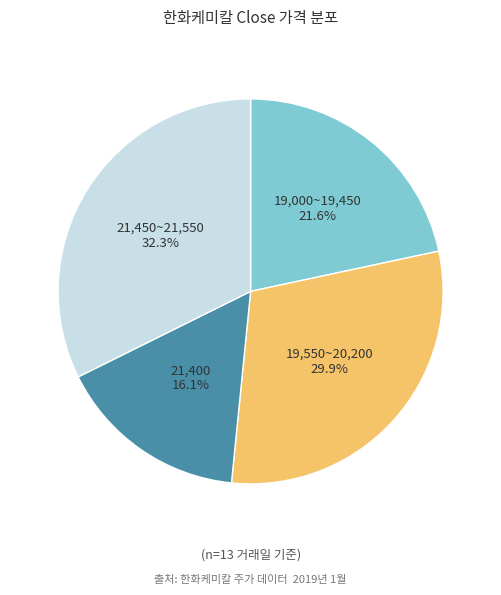

How many segments does this pie chart have?

4